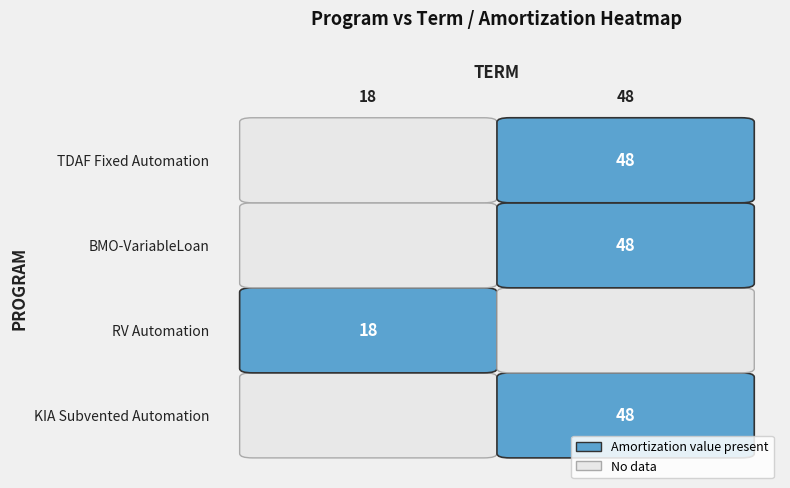

Which series has the largest total across all categories?

KIA Subvented Automation